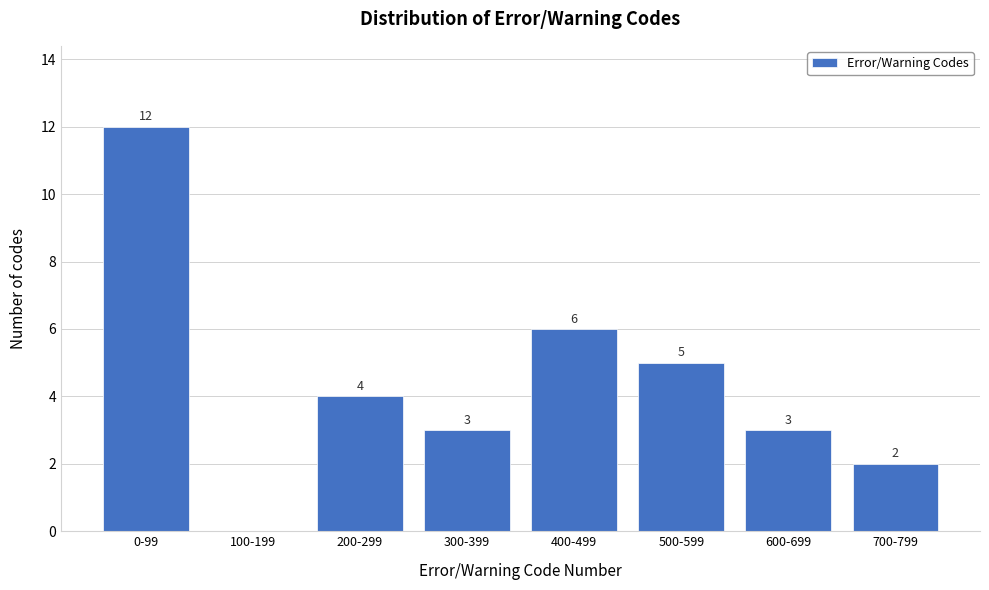

Reading left to right, list all the values displayed in this chart.

0-99=12	100-199=0	200-299=4	300-399=3	400-499=6	500-599=5	600-699=3	700-799=2